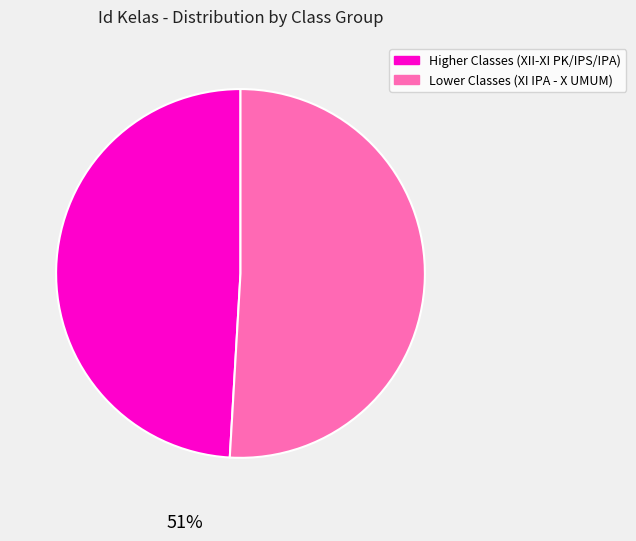

To the nearest percent, what is the difference between the largest and smallest slice percentages?

2%